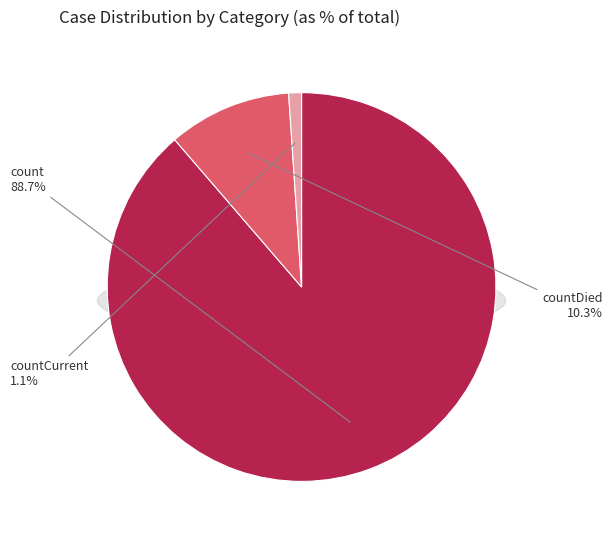

Rank the categories by value from lowest to highest.

countCurrent, countDied, count